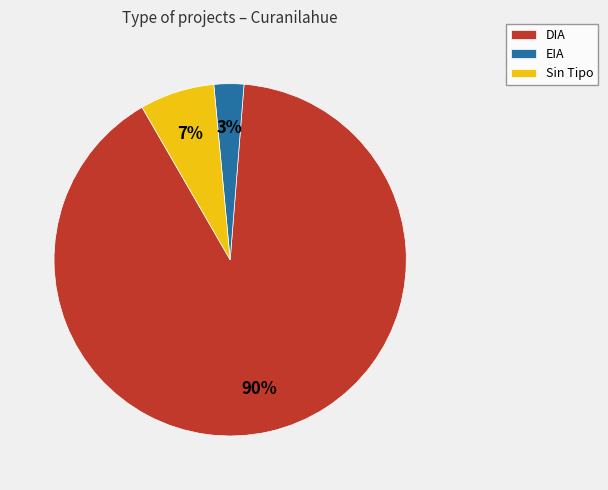

True or false: EIA accounts for 3% of the total.

True